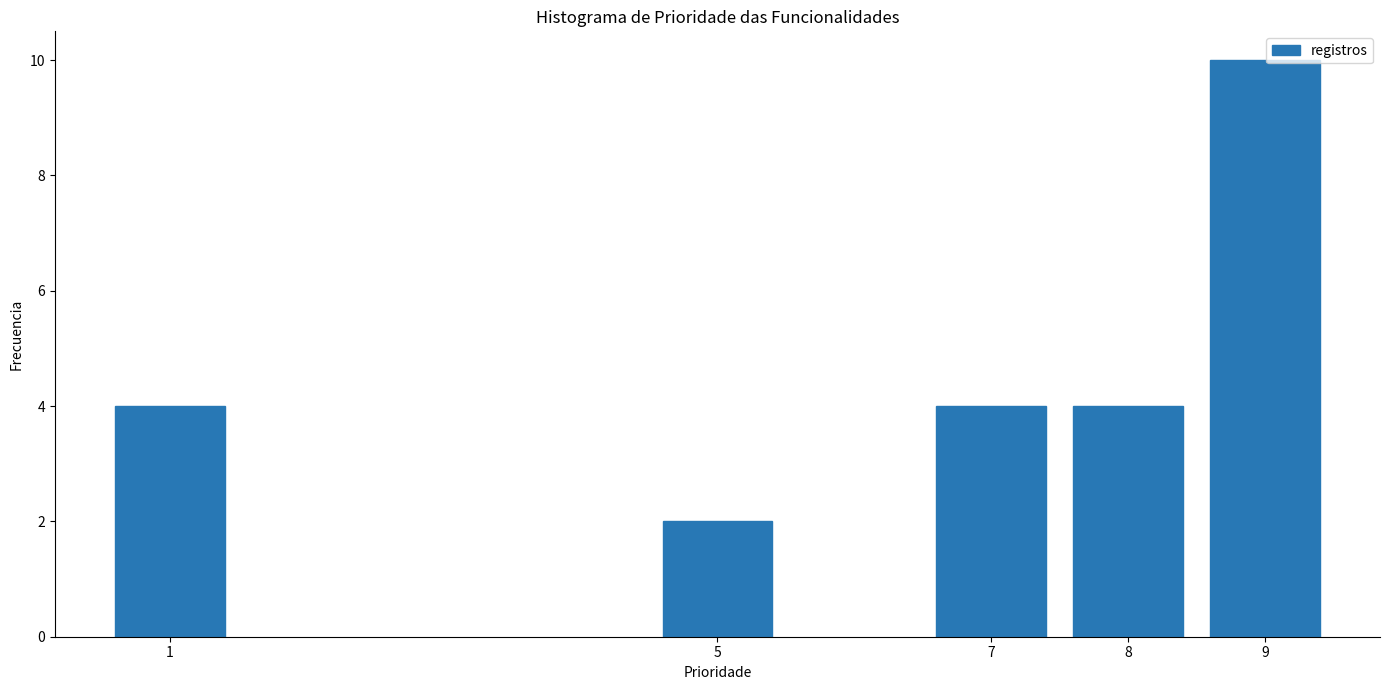

Reading right to left, list all the values displayed in this chart.

10	4	4	2	4